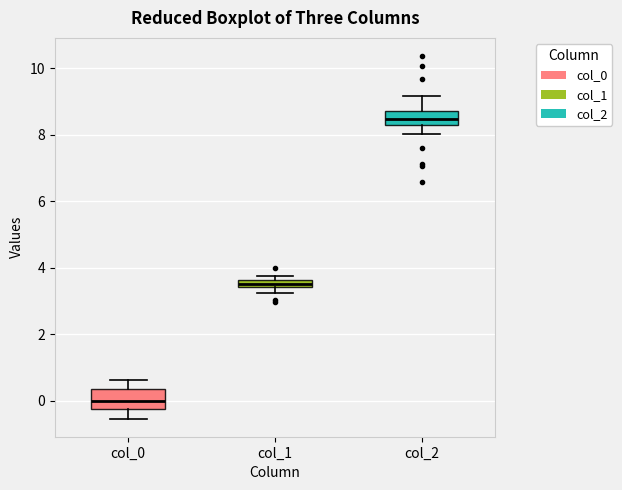

Which box's median line is the lowest?

col_0